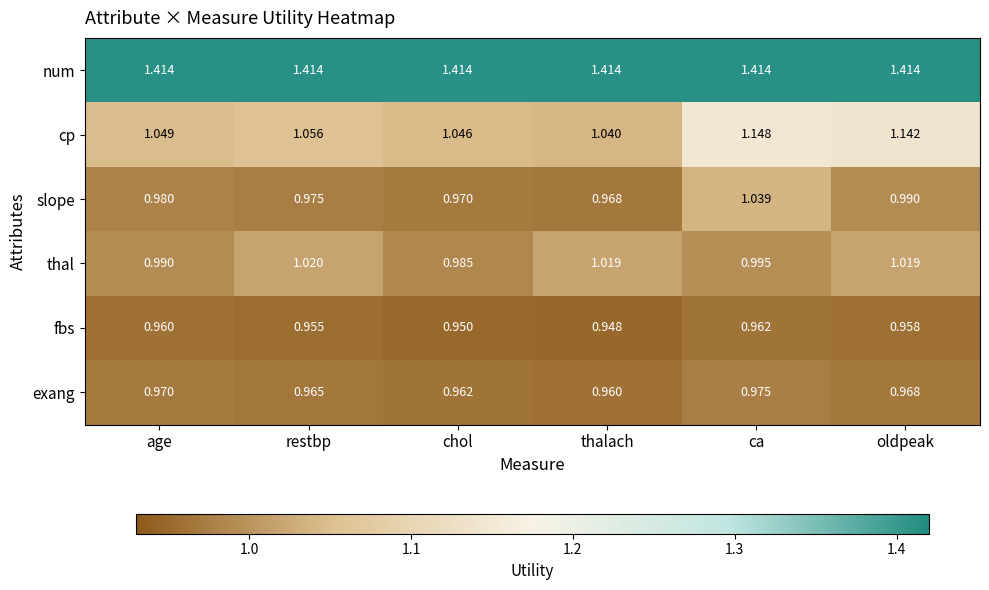

Which series has the largest total across all categories?

num